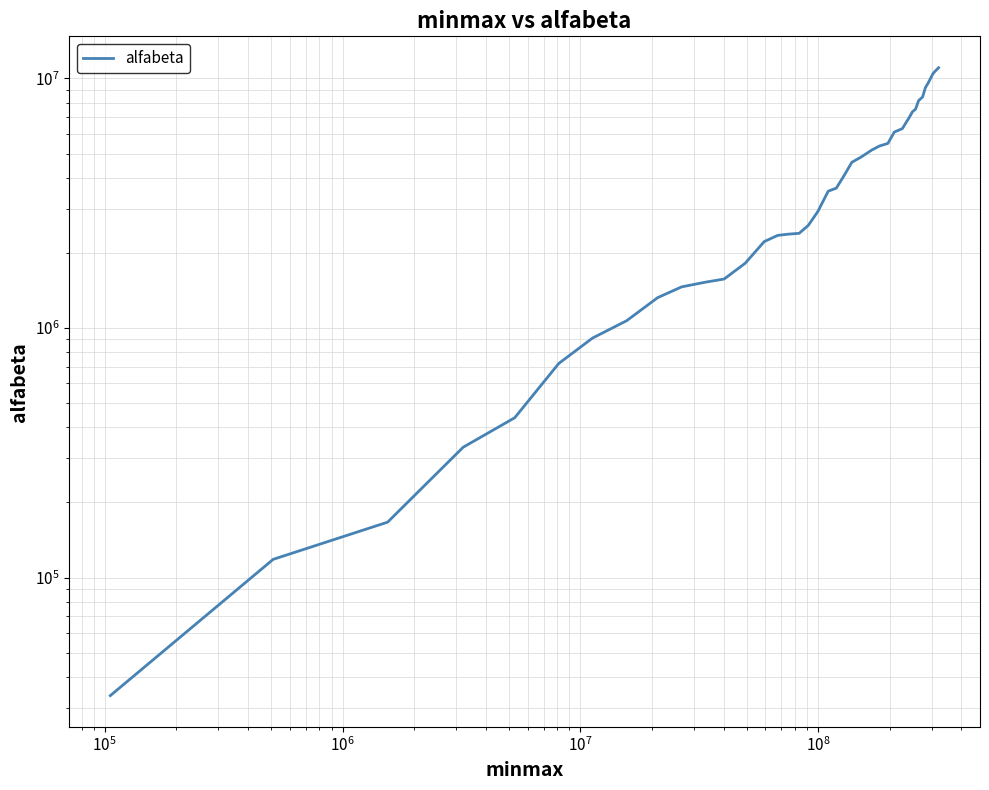

What is the greatest value displayed?

11039296